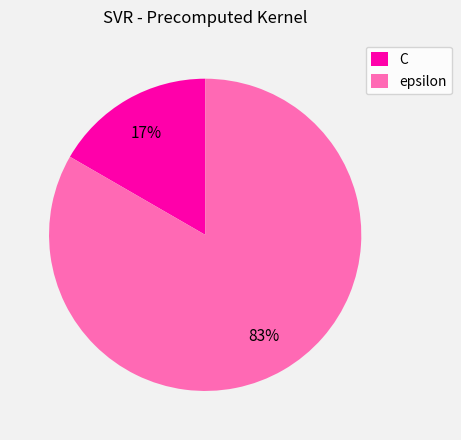

The epsilon slice represents 83% of the pie. True or false?

True